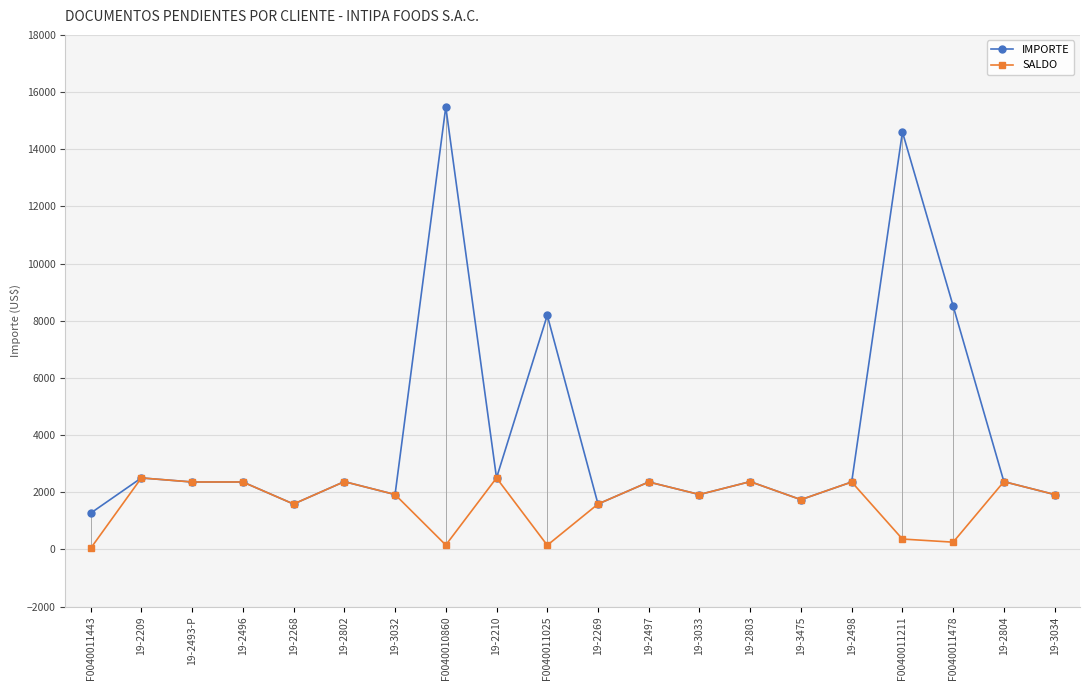

Rank the series by their average value, from highest to lowest.

IMPORTE, SALDO